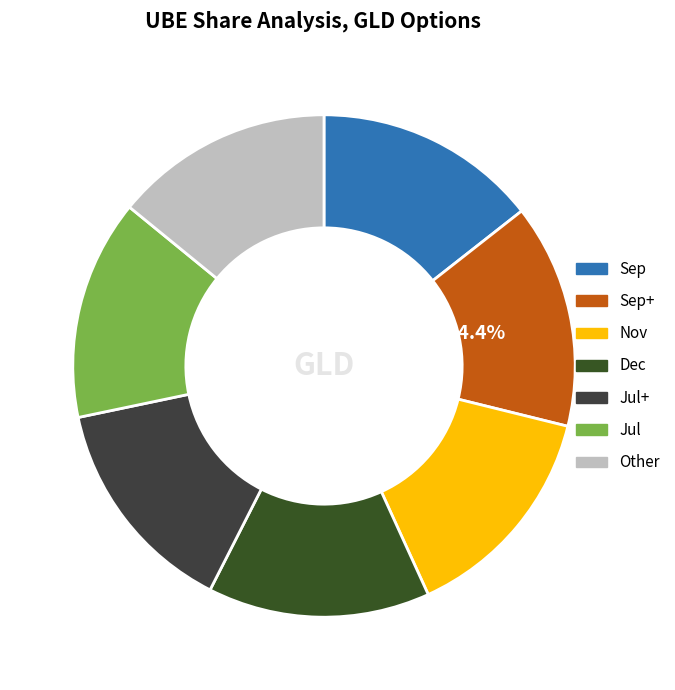

Does Jul represent more than half of the total?

No